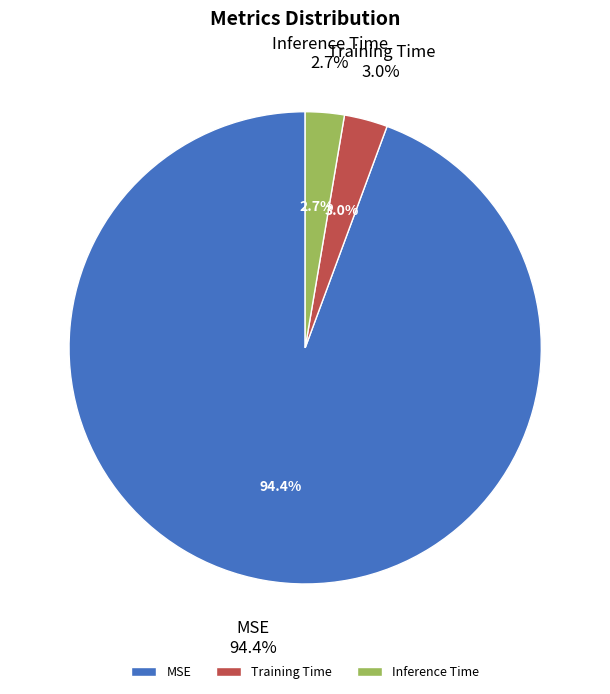

How many slices are in this pie chart?

3